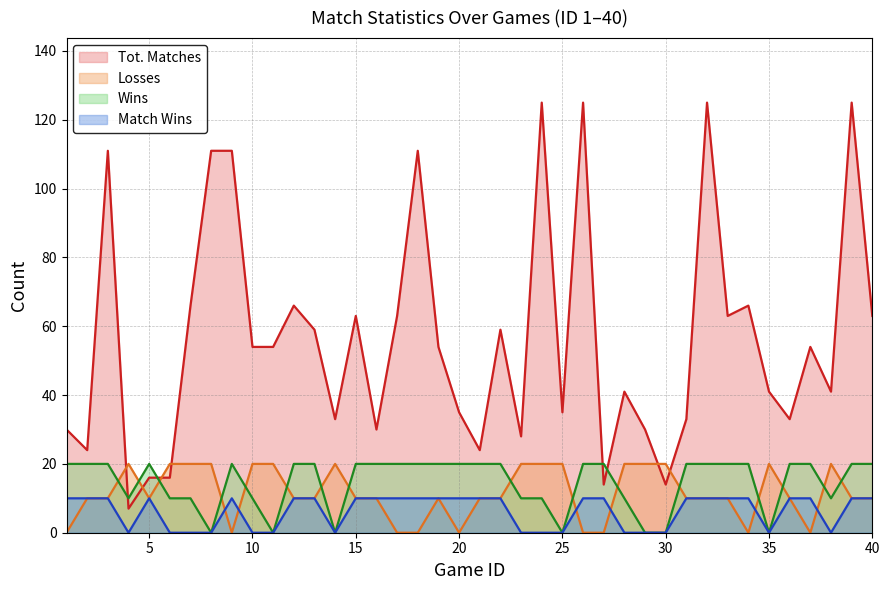

At how many categories does at least one series exceed 93?

8